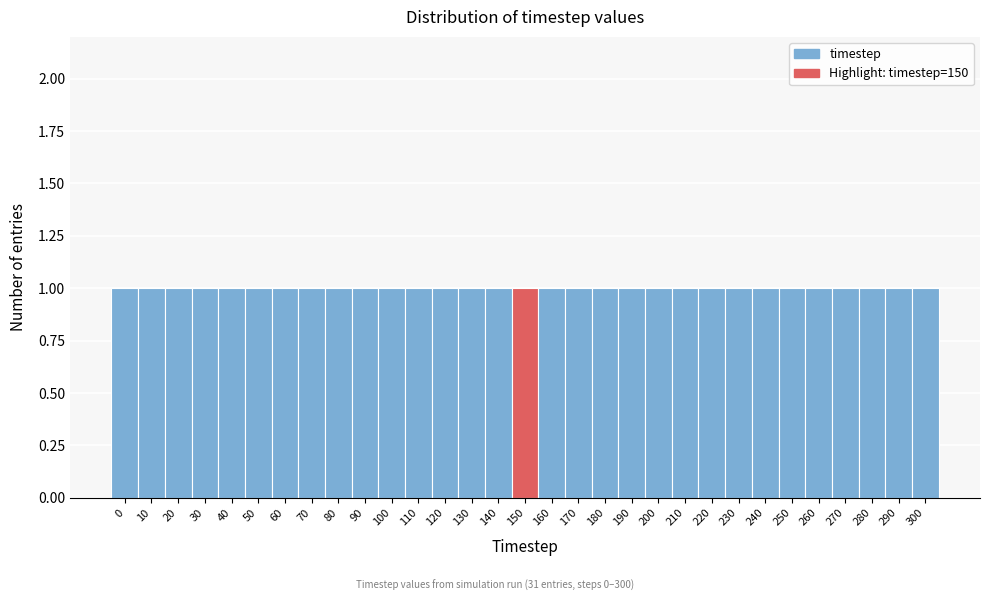

Reading left to right, transcribe this chart: for each bar, give the range it covers on the x-axis and its height. The values are not printed on the chart, so give them approximately, as read against the axis.

-5 to 5: 1
5 to 15: 1
15 to 25: 1
25 to 35: 1
35 to 45: 1
45 to 55: 1
55 to 65: 1
65 to 75: 1
75 to 85: 1
85 to 95: 1
95 to 105: 1
105 to 115: 1
115 to 125: 1
125 to 135: 1
135 to 145: 1
145 to 155: 1
155 to 165: 1
165 to 175: 1
175 to 185: 1
185 to 195: 1
195 to 205: 1
205 to 215: 1
215 to 225: 1
225 to 235: 1
235 to 245: 1
245 to 255: 1
255 to 265: 1
265 to 275: 1
275 to 285: 1
285 to 295: 1
295 to 305: 1